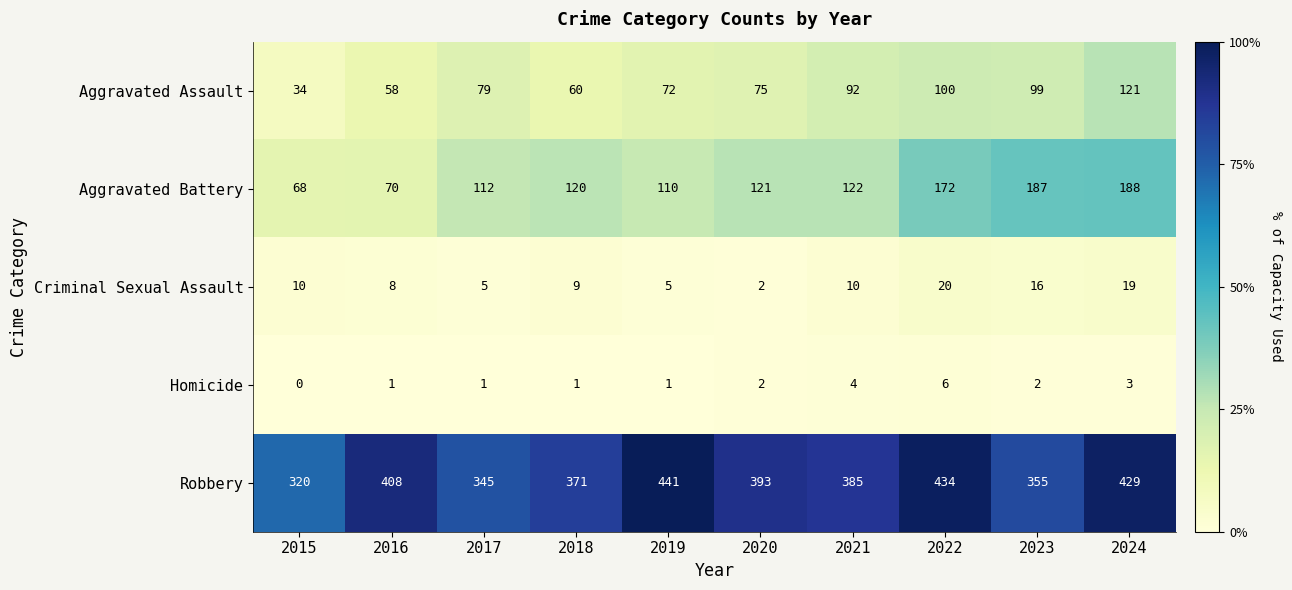

At which category is the sum across all series the highest?

2024